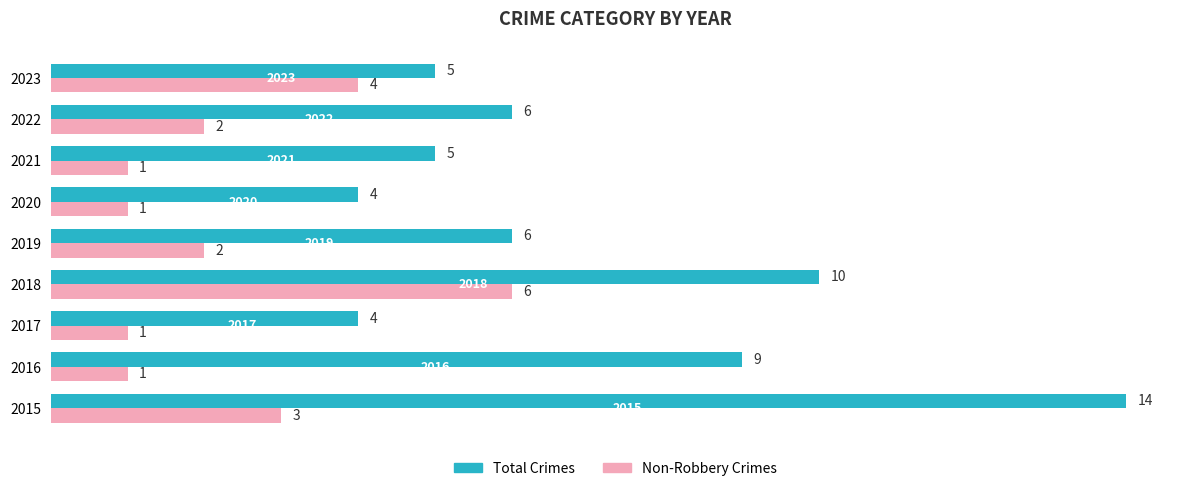

What is the maximum value shown in the chart?

14